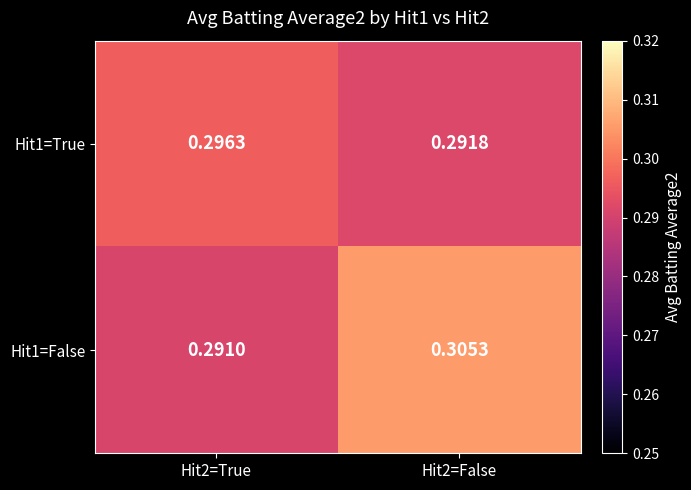

Is the value of Hit1=True at Hit2=False greater than the value of Hit1=False at Hit2=False?

No